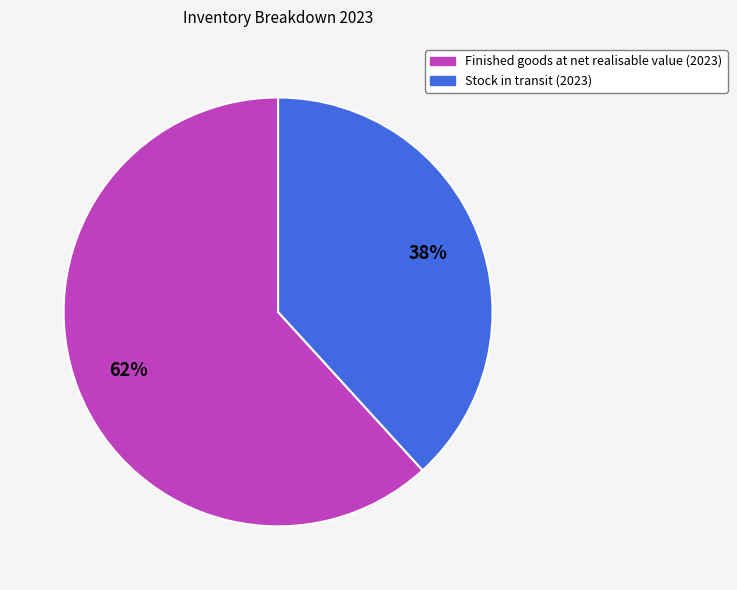

The Finished goods at net realisable value (2023) slice represents 53% of the pie. True or false?

False